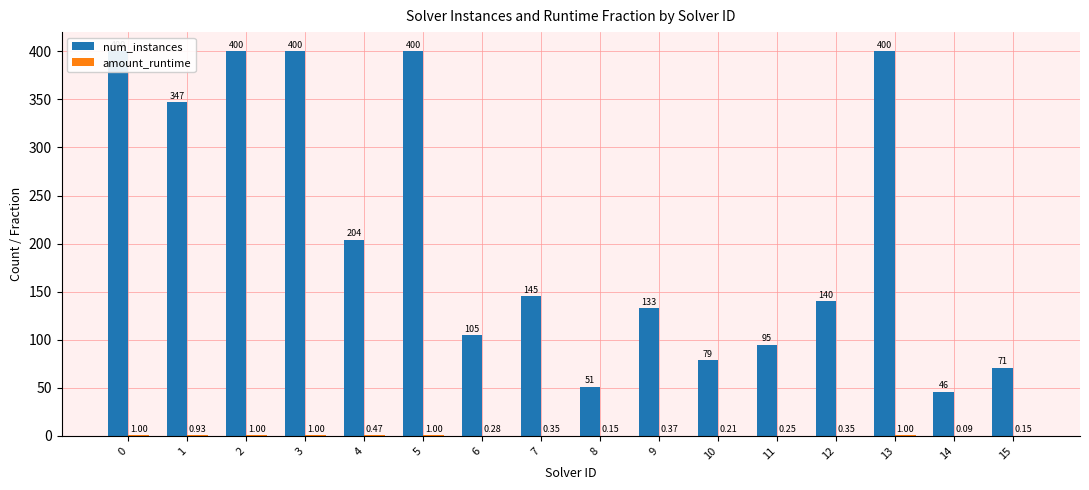

What is the value of the amount_runtime bar at the 9th from the left?

0.1